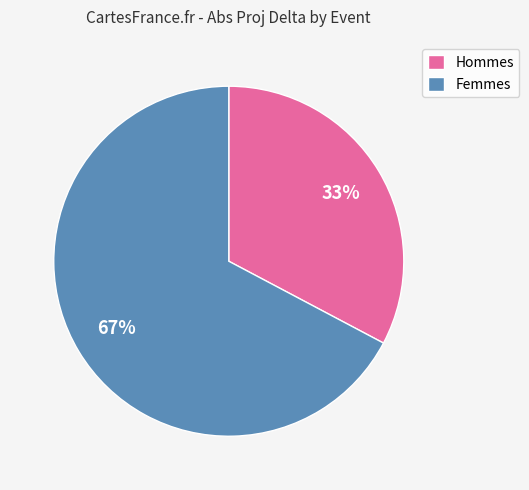

Which category accounts for the majority?

Femmes